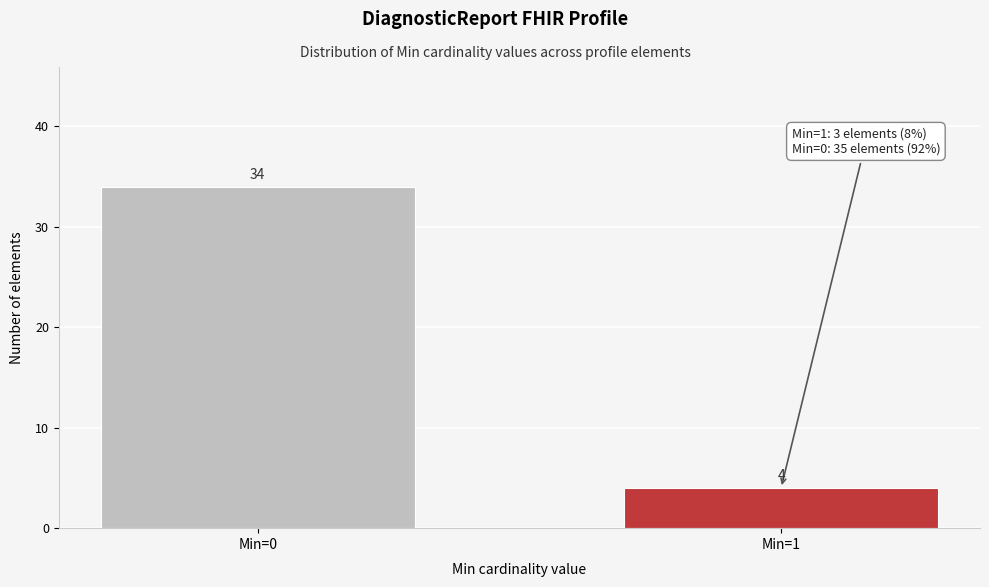

Reading left to right, extract all data points from this chart.

34	4